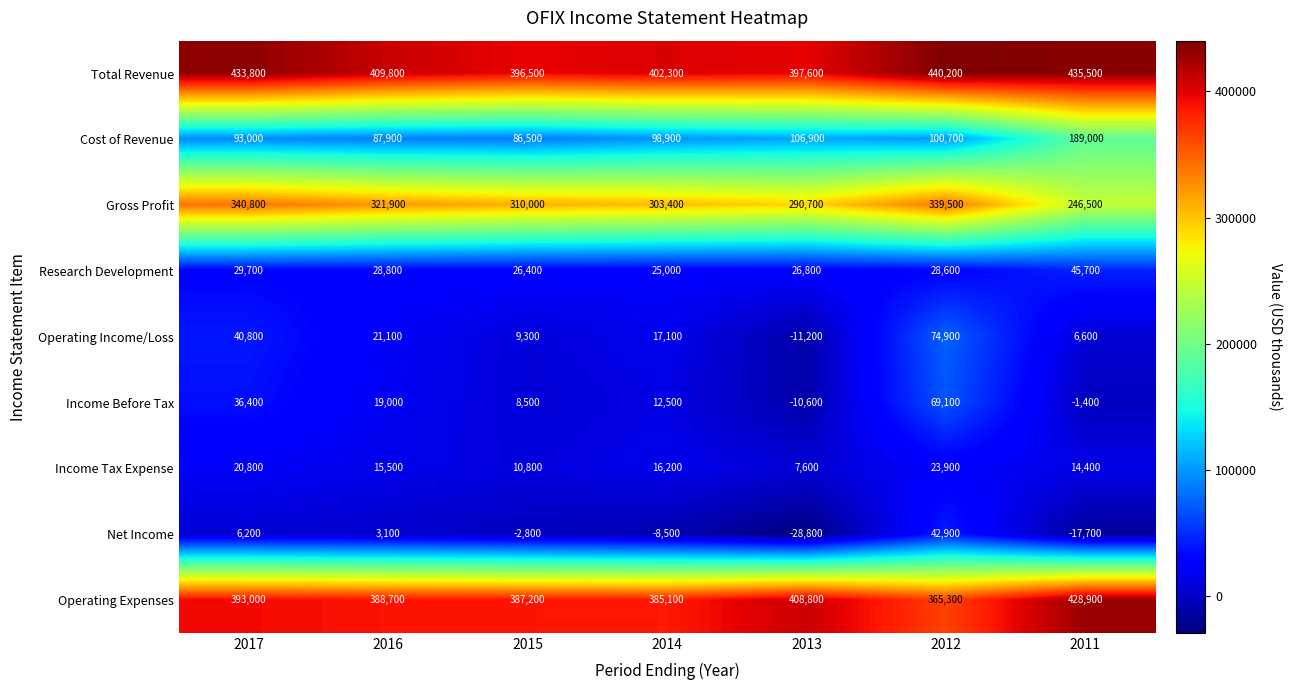

What is the difference between the maximum and minimum values in the Income Tax Expense series?

16300